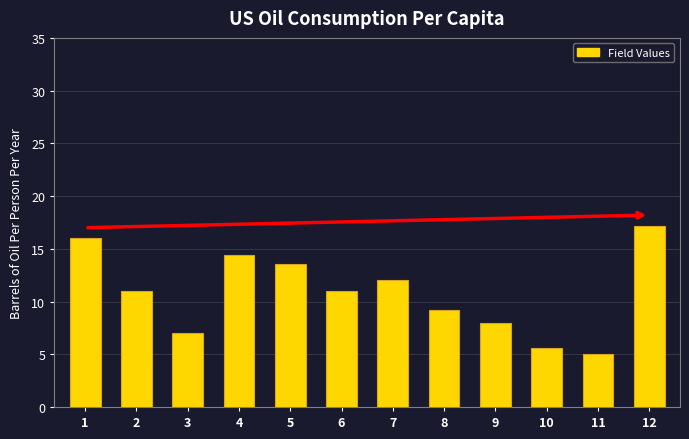

Which label corresponds to the largest value in the chart?

12